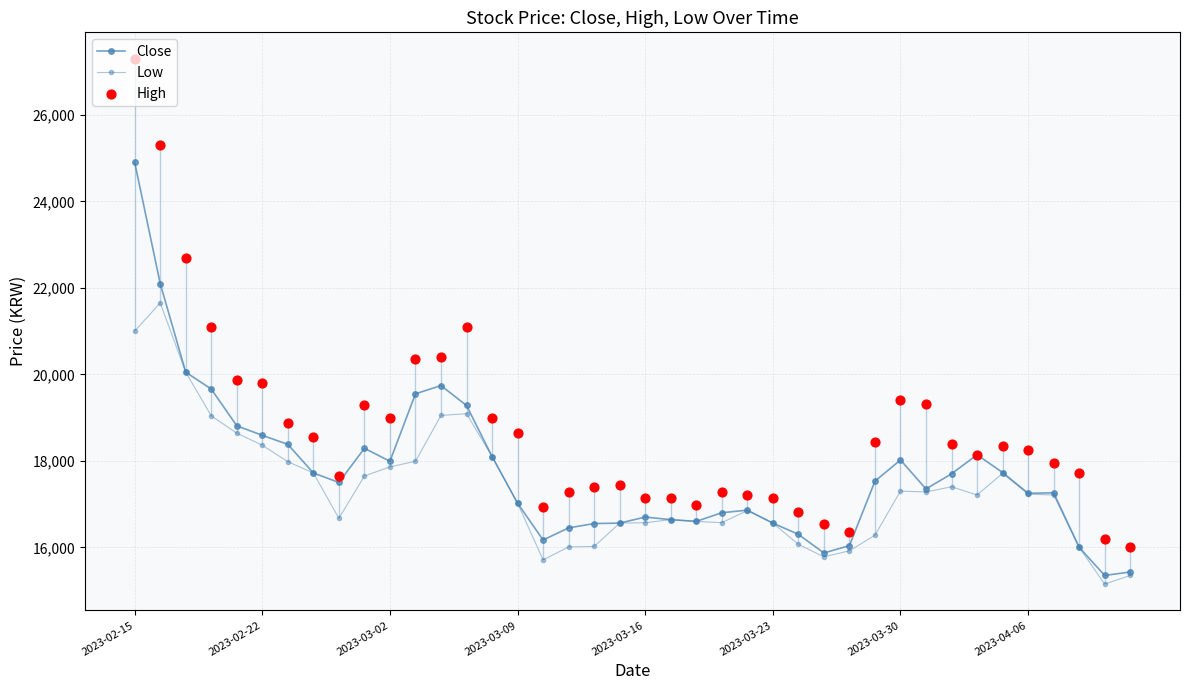

What are all the series names shown in the legend?

Close, Low, High